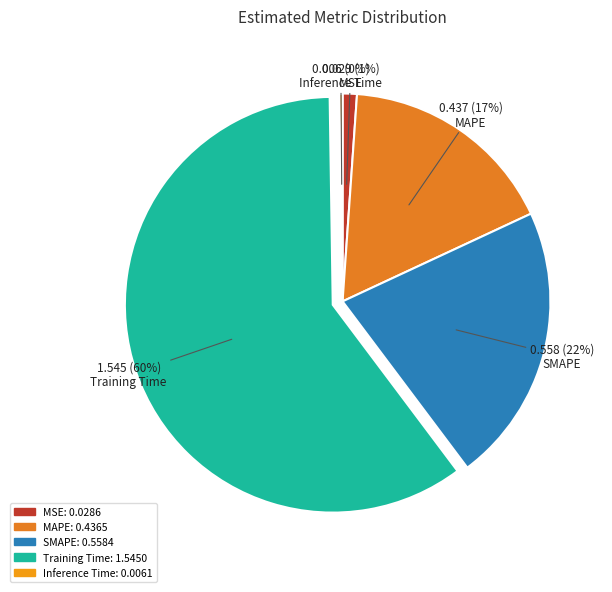

Rank the categories by value from highest to lowest.

Training Time, SMAPE, MAPE, MSE, Inference Time